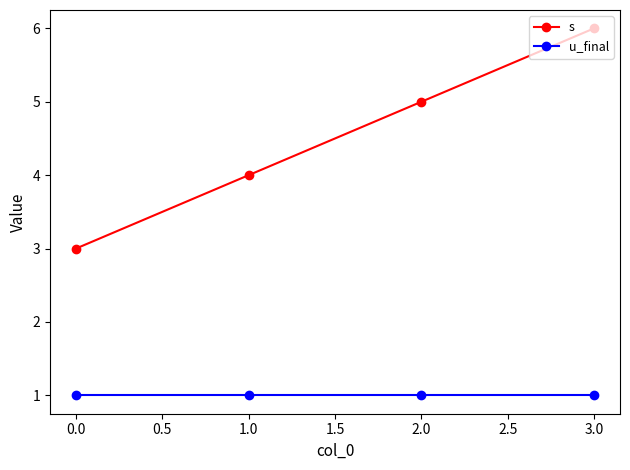

What is the sum of all u_final values?

4